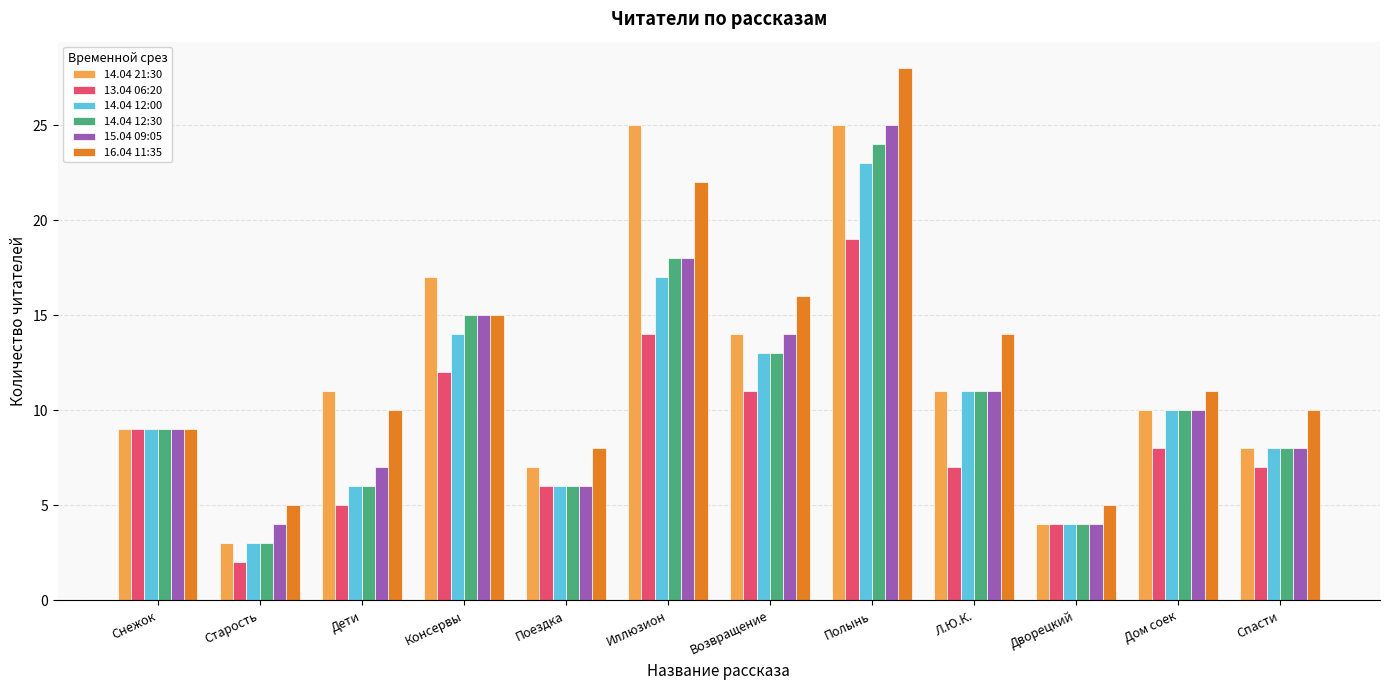

What are all the series names shown in the legend?

14.04 21:30, 13.04 06:20, 14.04 12:00, 14.04 12:30, 15.04 09:05, 16.04 11:35